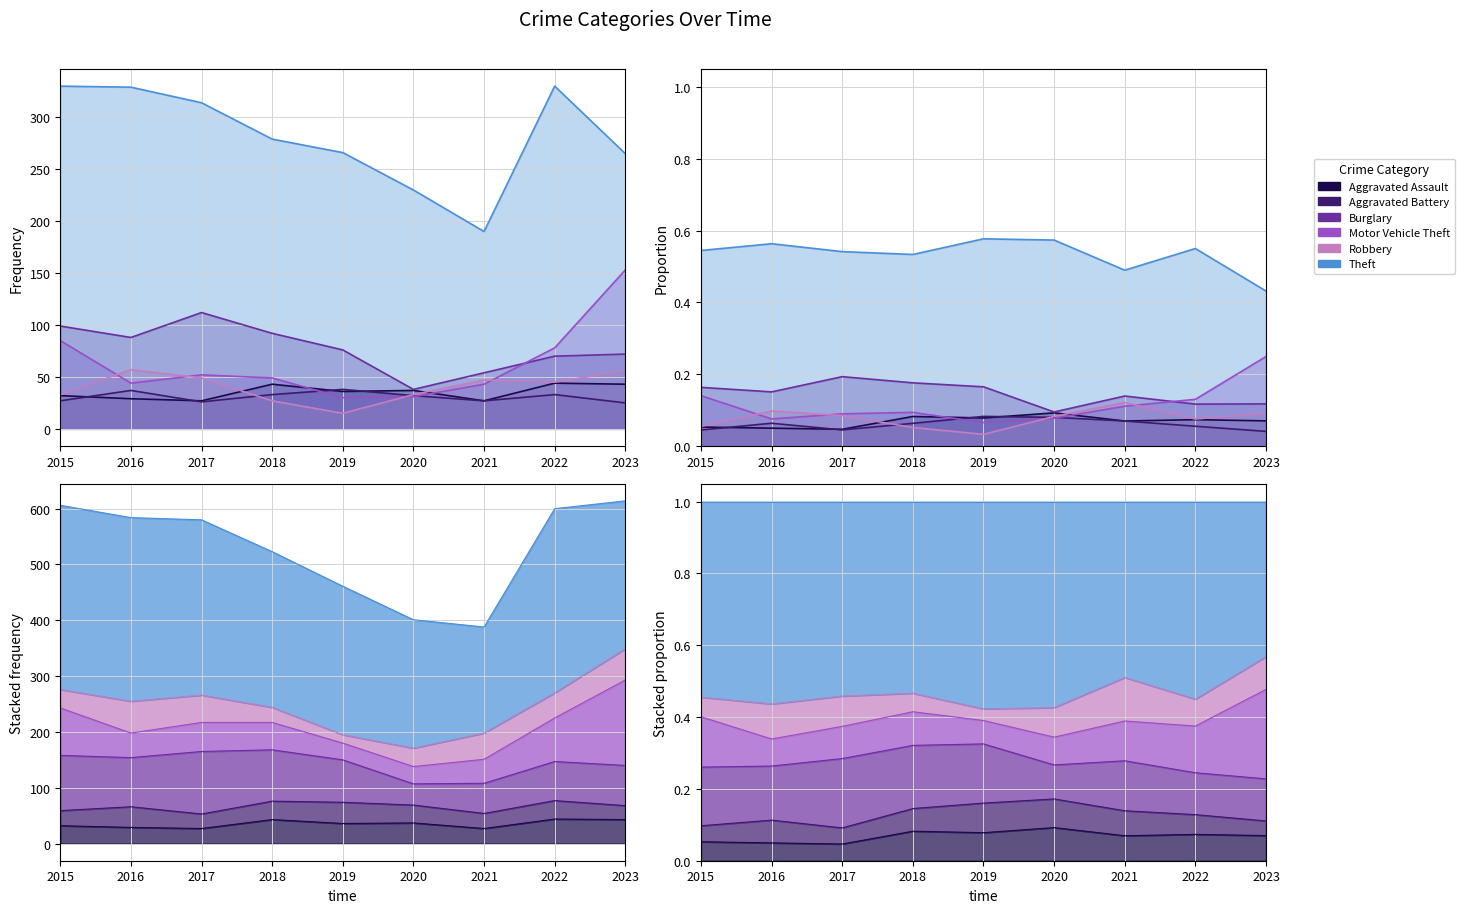

What is the value of the Aggravated Battery point at the 1st from the left?

27